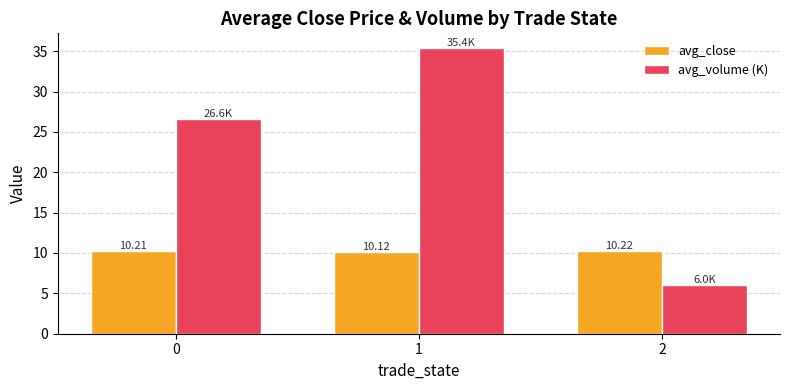

What is the difference between the avg_close values at 2 and 1?

0.1